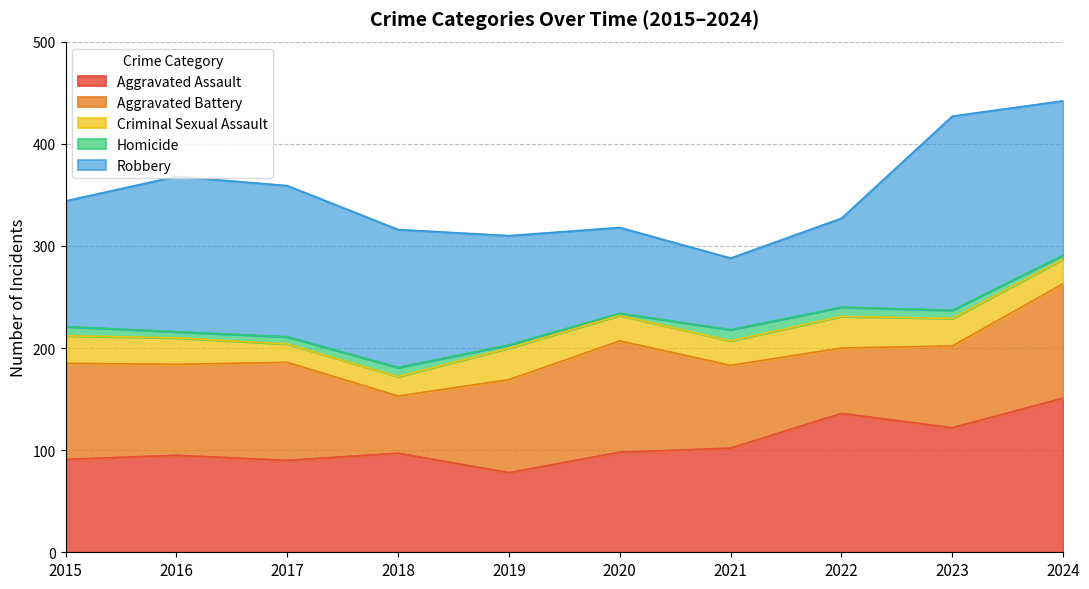

Which label corresponds to the smallest value in the chart?

2020